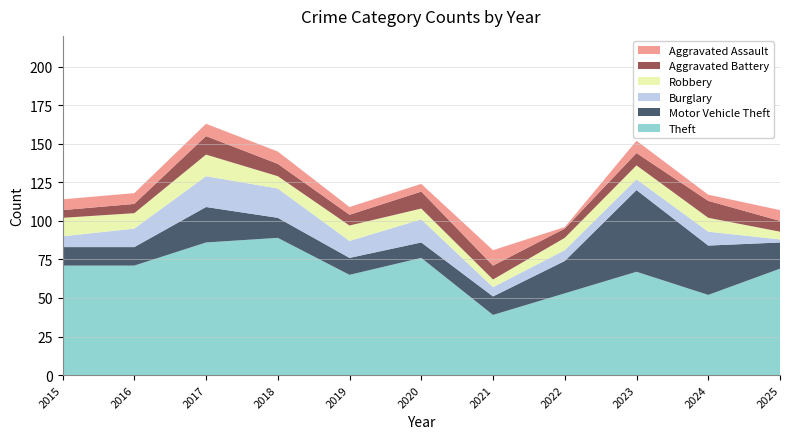

Reading left to right, list all the values displayed in this chart.

Theft: 71	71	86	89	65	76	39	53	67	52	69
Motor Vehicle Theft: 12	12	23	13	11	10	12	21	53	32	17
Burglary: 7	12	20	19	11	15	6	7	7	9	2
Robbery: 12	10	14	8	10	7	5	8	9	9	5
Aggravated Battery: 5	6	12	8	7	11	9	6	8	11	7
Aggravated Assault: 7	7	8	8	5	5	10	1	8	4	7